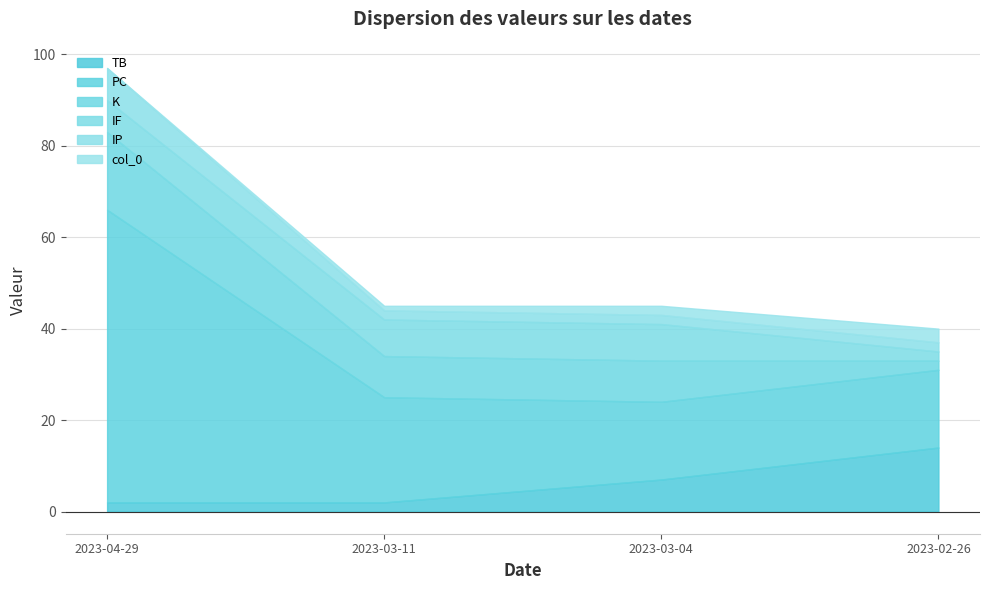

Reading right to left, extract all data points from this chart.

TB: 14	7	2	2
PC: 17	17	23	64
K: 2	9	9	17
IF: 2	8	8	7
IP: 2	2	2	7
col_0: 3	2	1	0